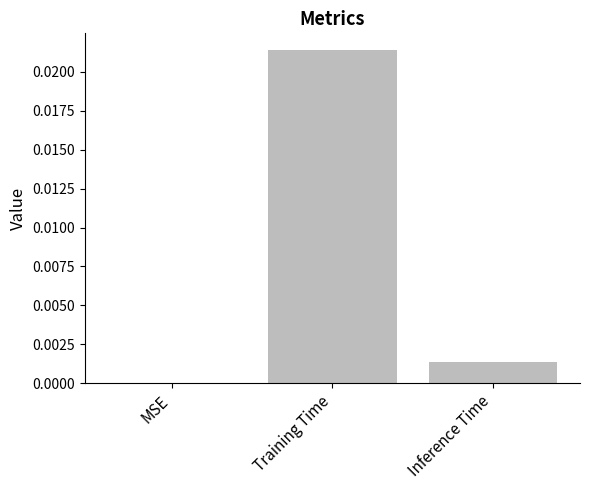

How many series are shown in this chart?

1